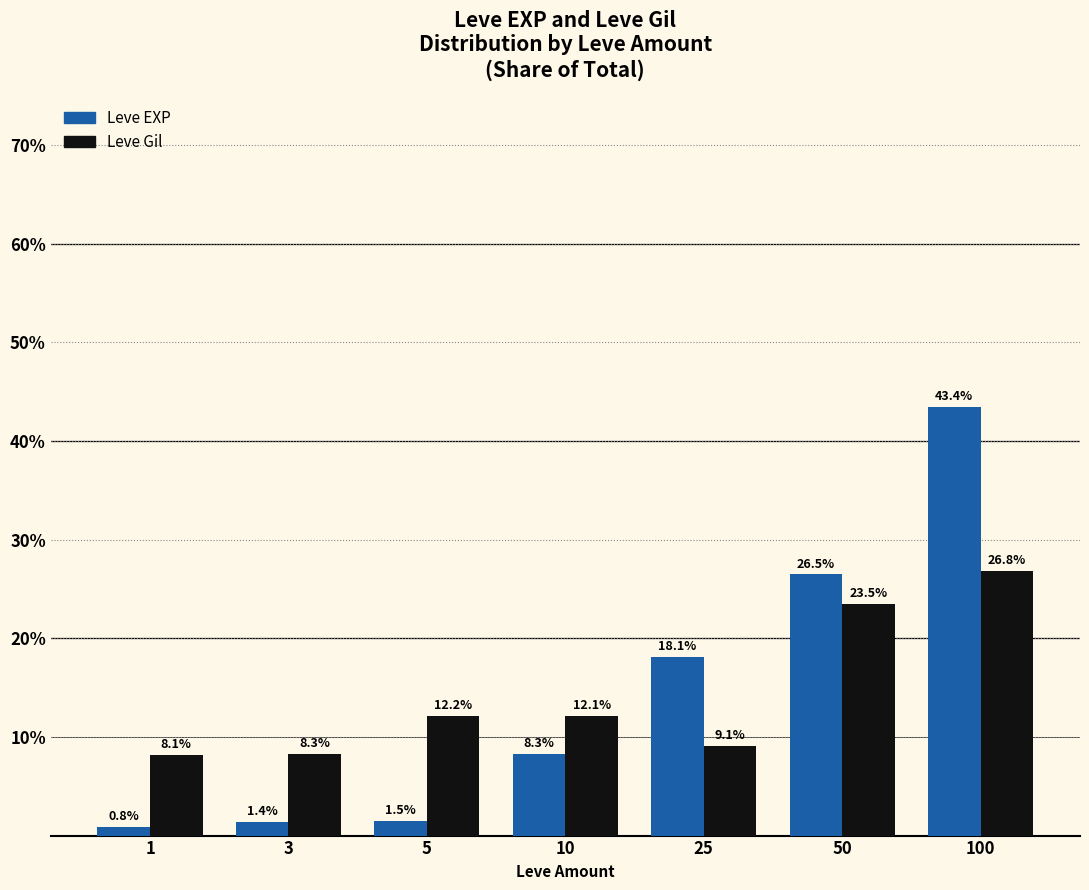

Are the bars grouped side by side (vs. stacked)?

Yes